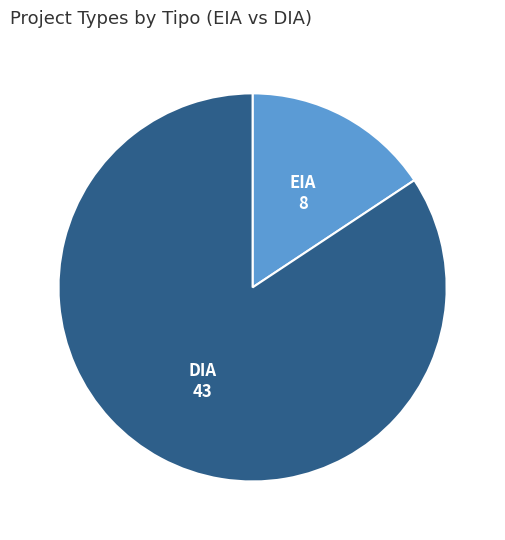

Is it true that EIA is 10% of the pie?

False